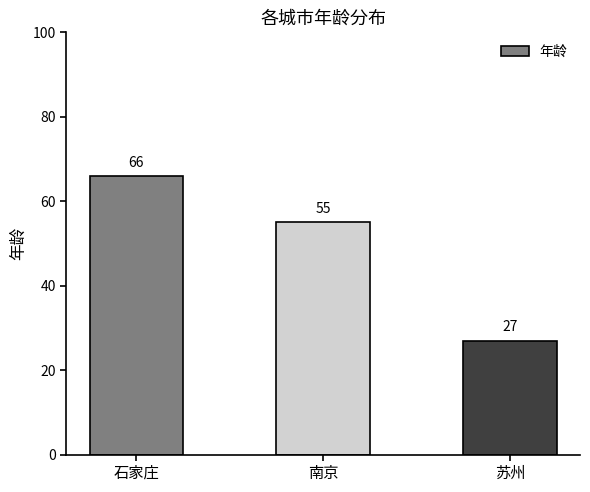

What is the label of the 2nd bar from the left?

南京